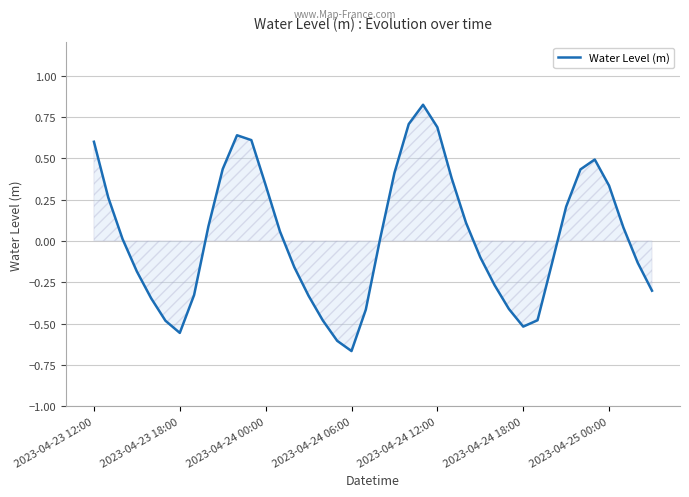

What is the difference between the maximum and minimum values?

1.5